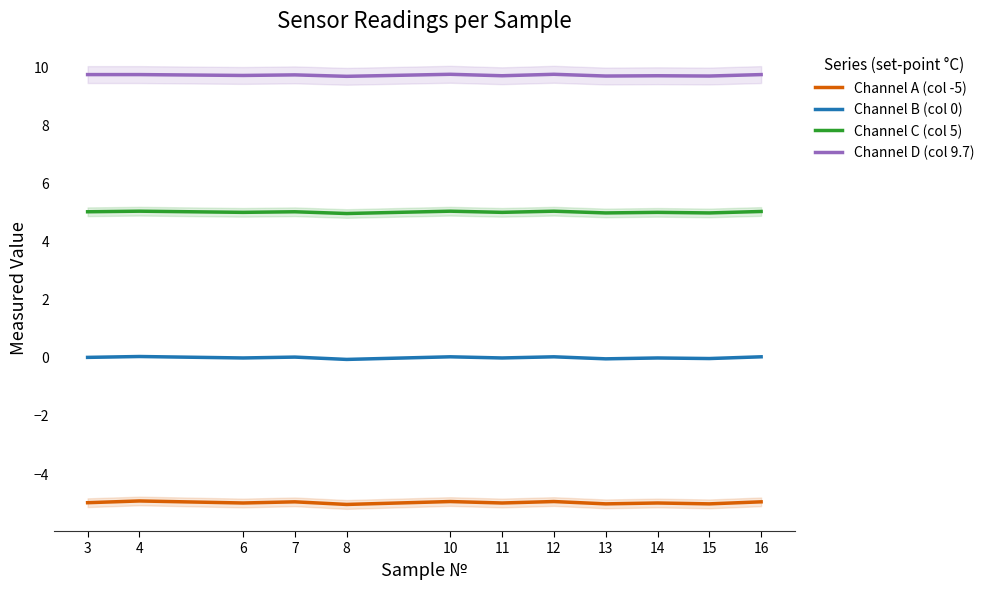

What is the greatest value displayed?

9.7